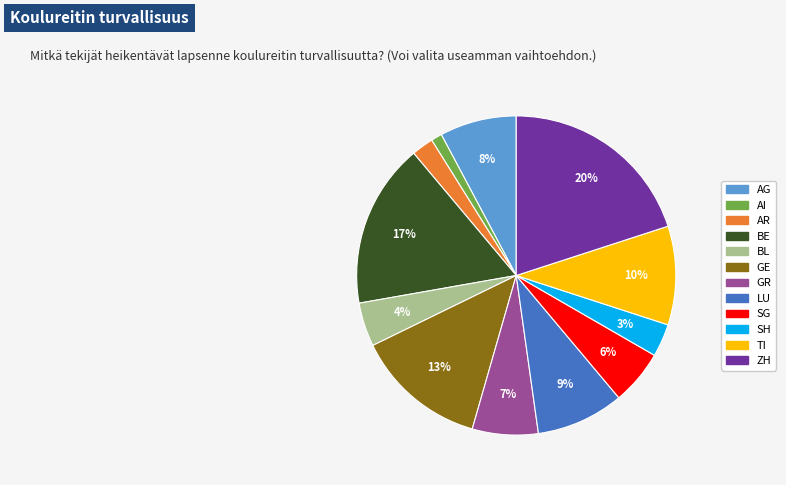

Is there any slice that represents more than half of the pie?

No